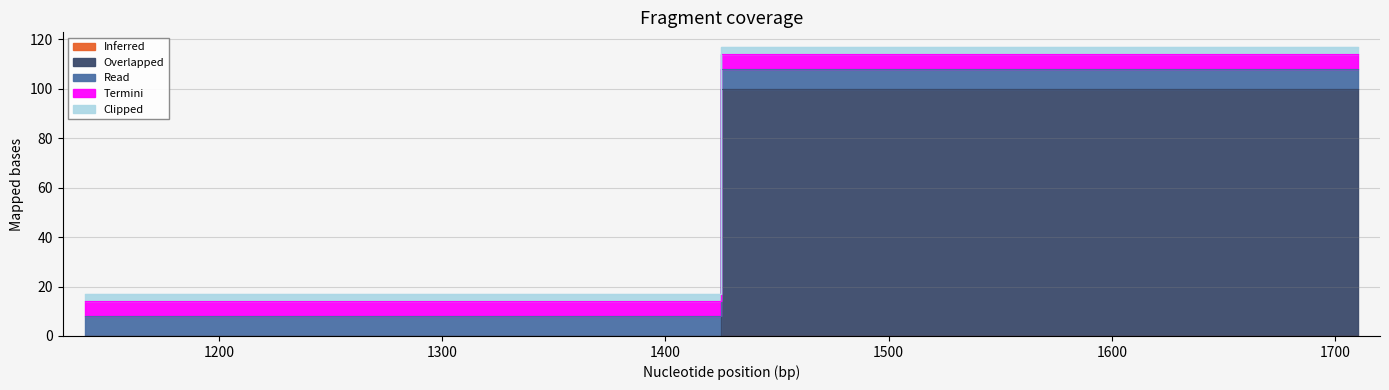

At how many categories does at least one series exceed 27?

1